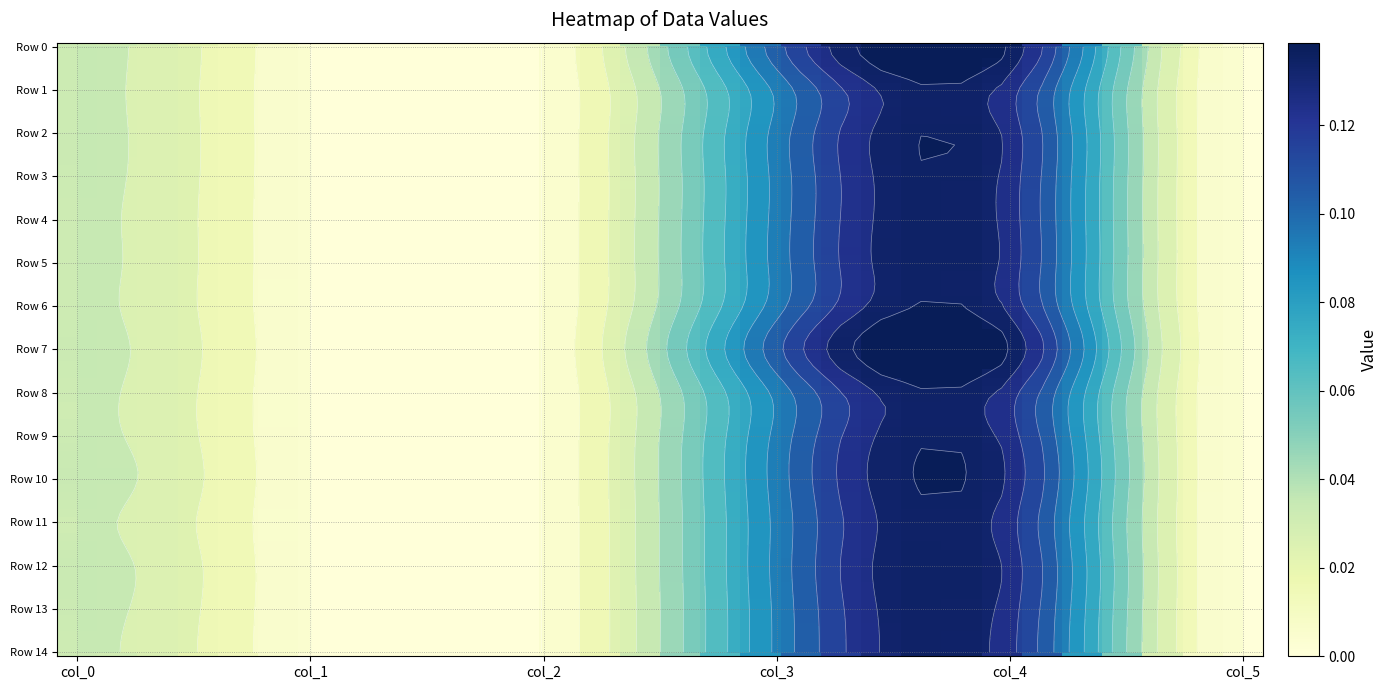

Is the value of col_0 at 11 greater than the value of col_4 at 0?

No